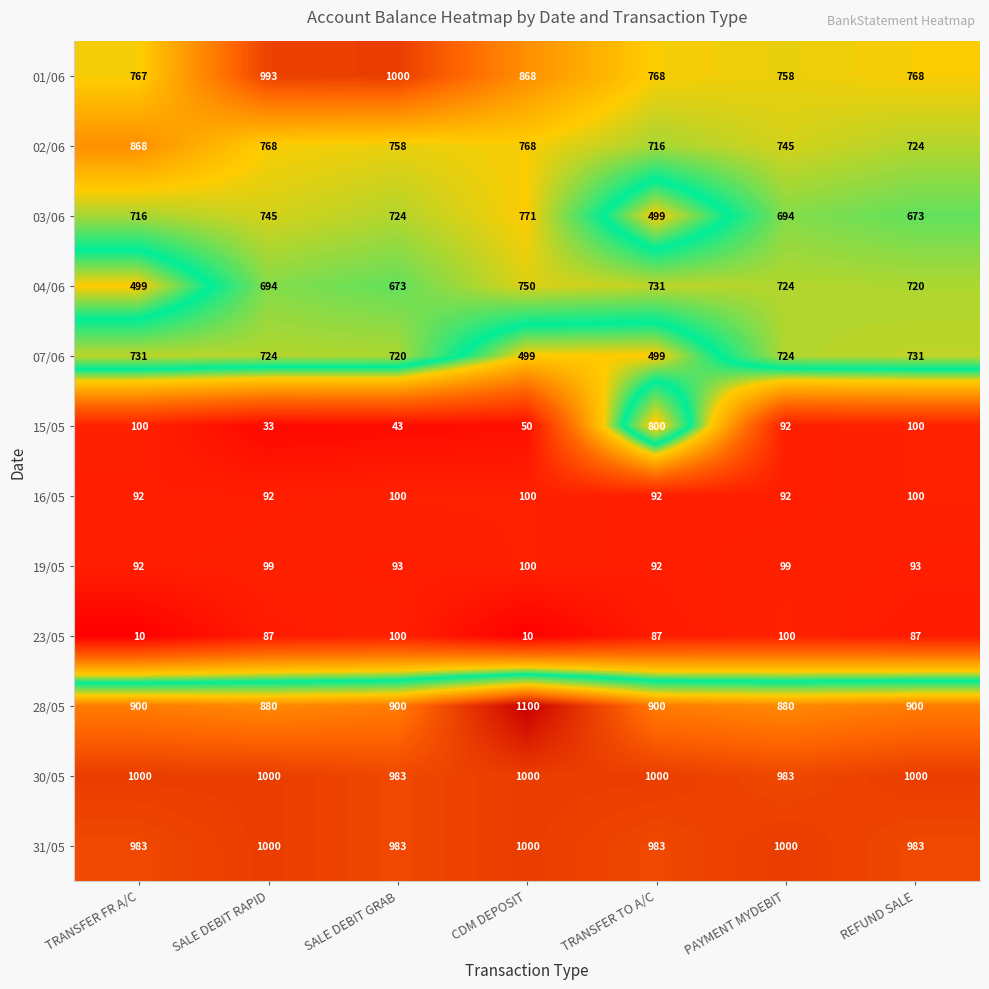

Which series has the largest range (max minus min)?

15/05